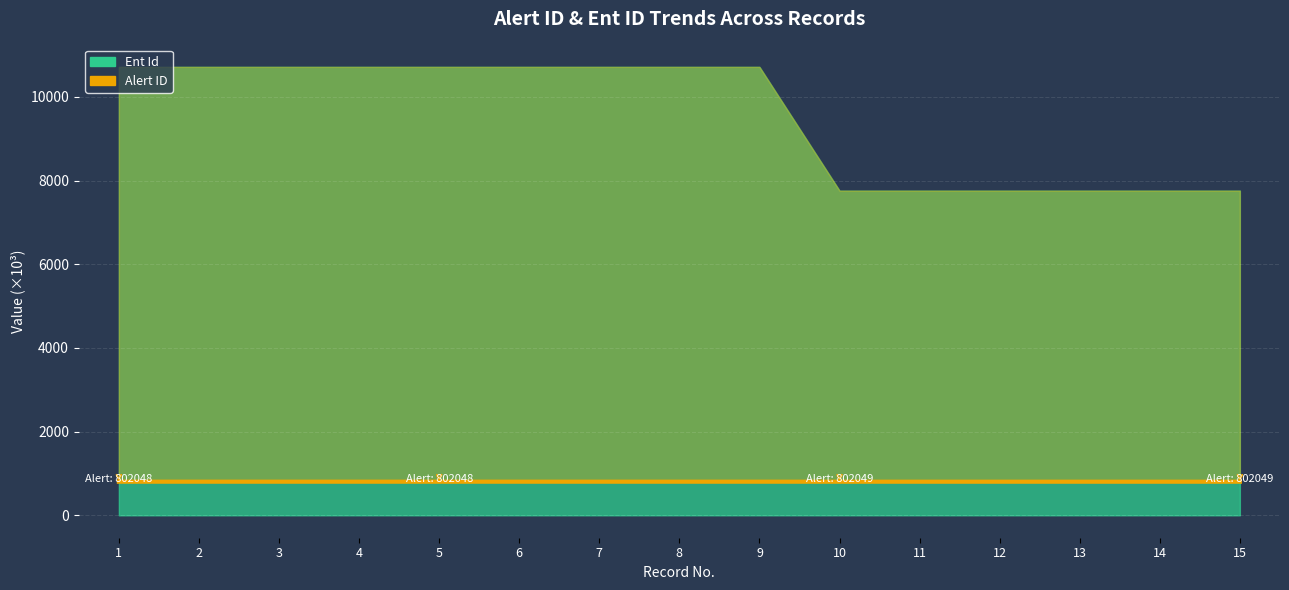

List the labels in order of value, smallest first.

10, 11, 12, 13, 14, 15, 1, 2, 3, 4, 5, 6, 7, 8, 9